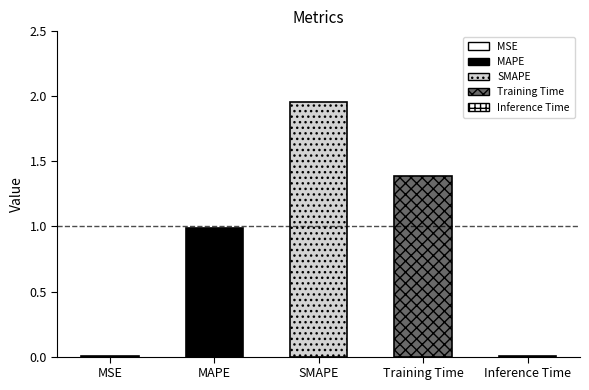

What is the sum of all values?

4.3